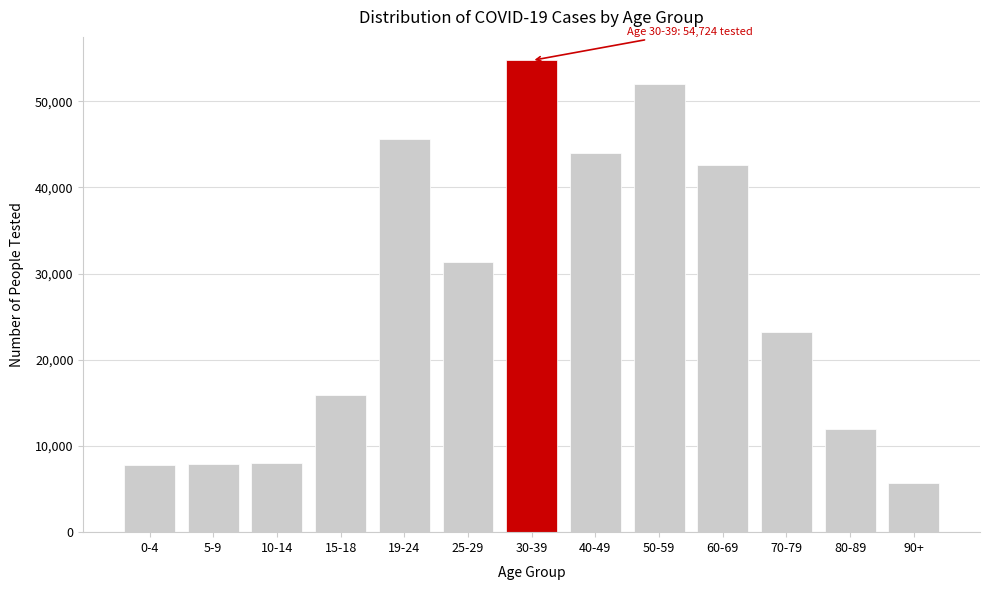

What is the difference between the maximum and minimum values?

49013